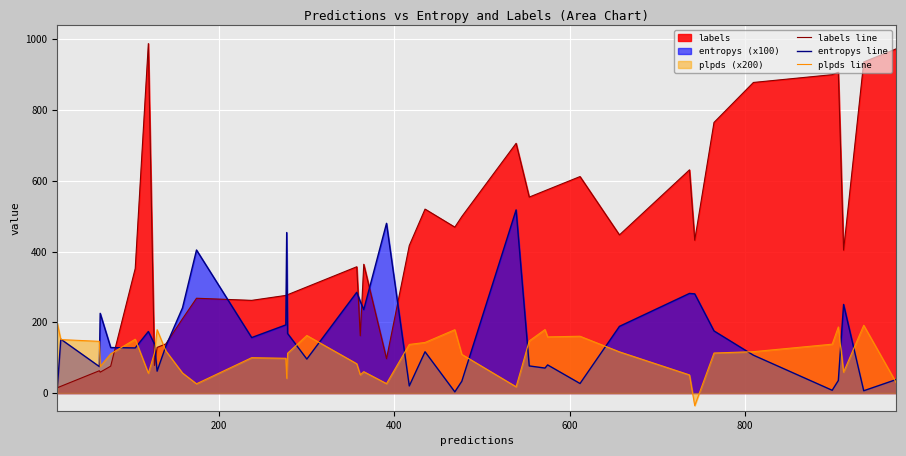

Which series has the widest spread of values?

labels line